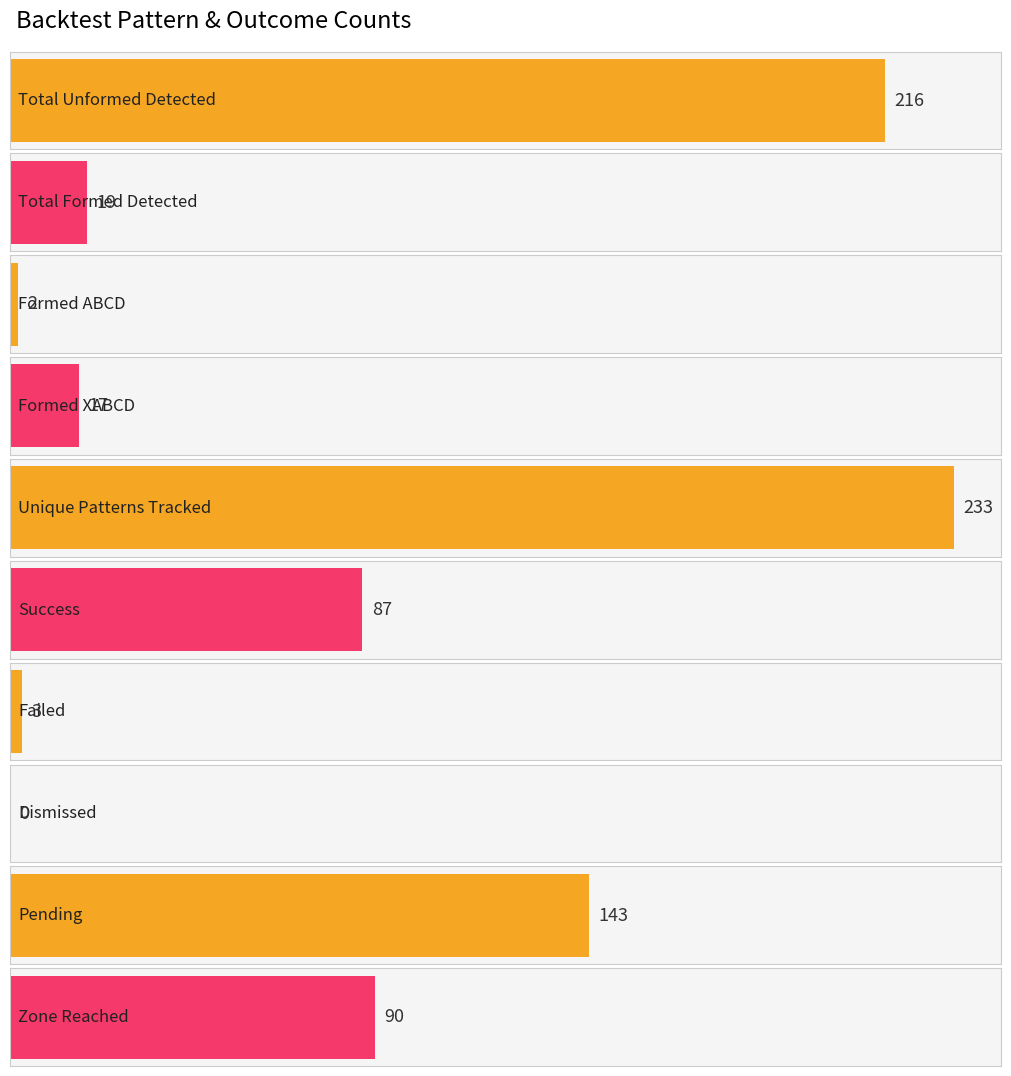

Are the bars horizontal?

Yes